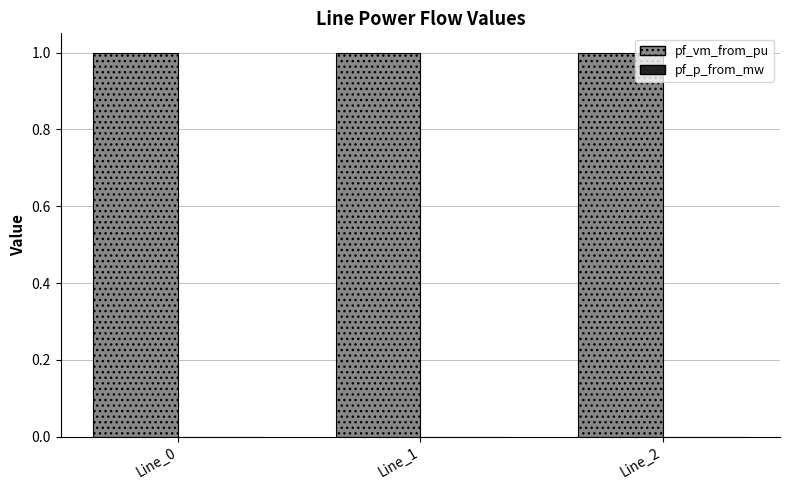

Is it true that pf_vm_from_pu equals 0.7 at Line_1?

False